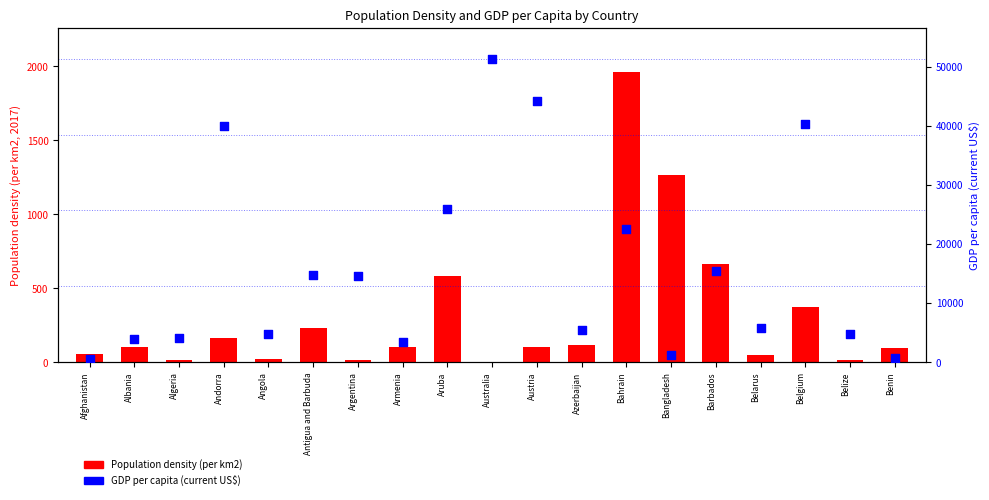

What is the total value across all series at Australia?

51355.4